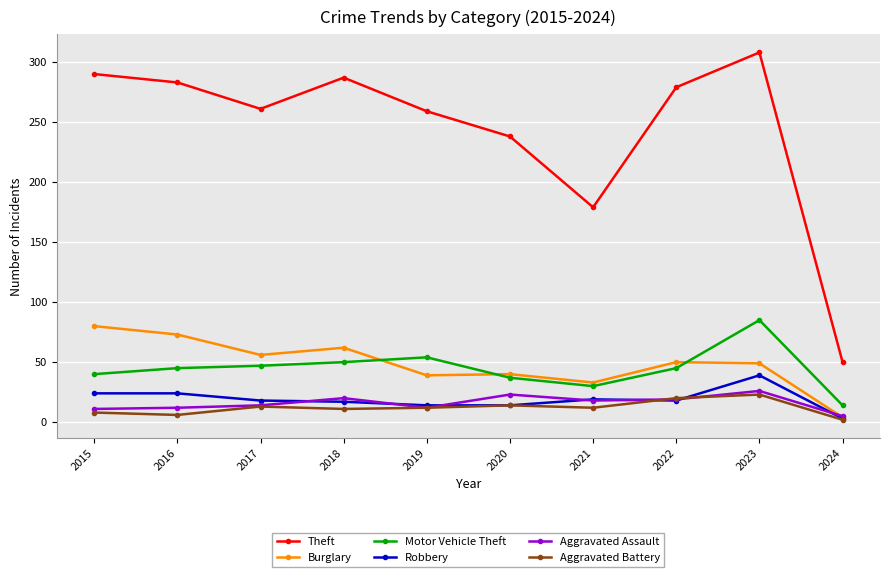

What is the spread (max minus min) of values at 2022?

261